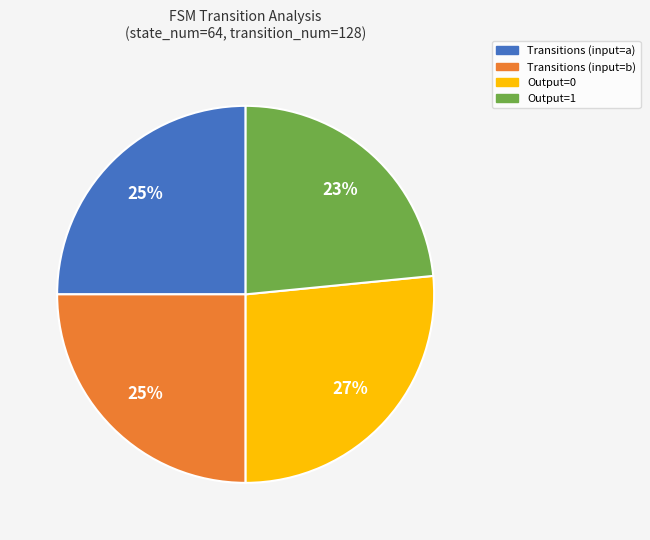

The Transitions (input=b) slice represents 25% of the pie. True or false?

True